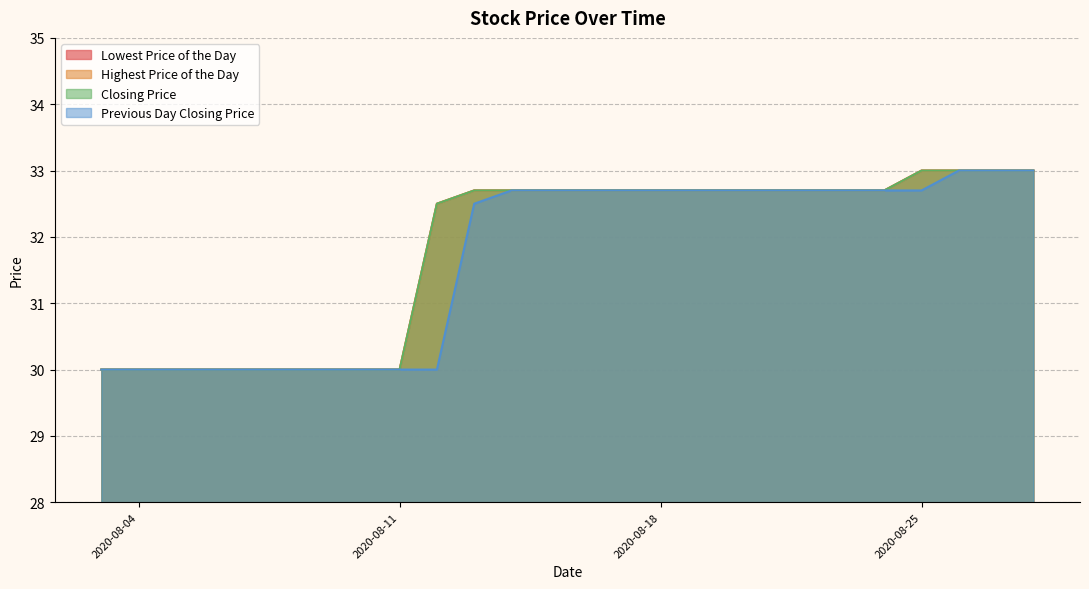

How many data points does each series have?

20